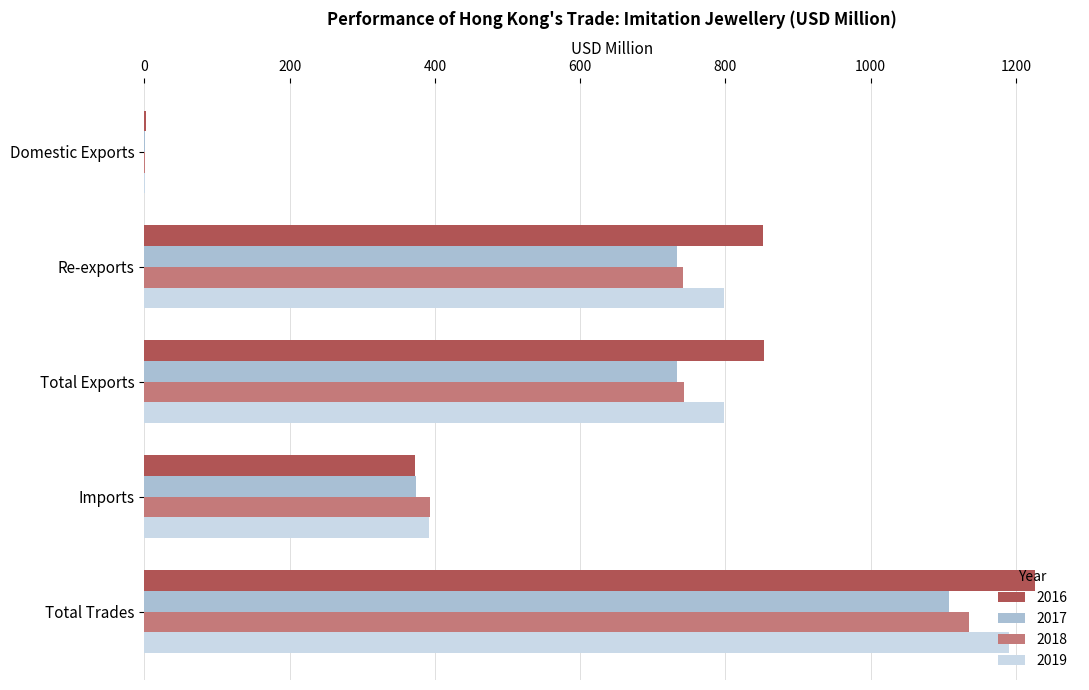

What is the sum of all 2016 values?

3307.7